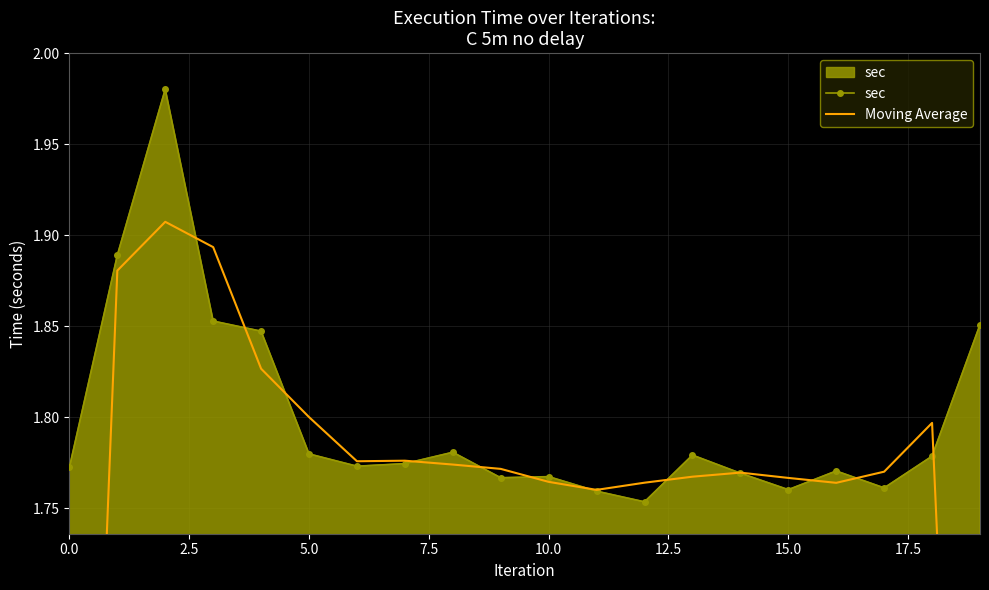

What is the total value across all series at 0.0?

3.0